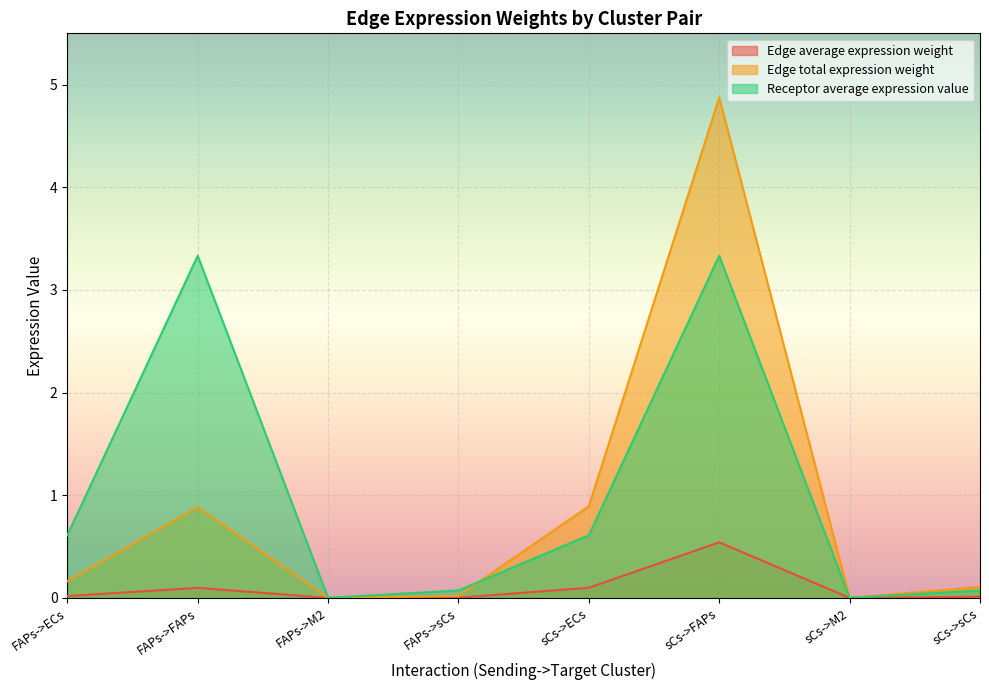

True or false: Edge average expression weight and Receptor average expression value cross at least once.

False